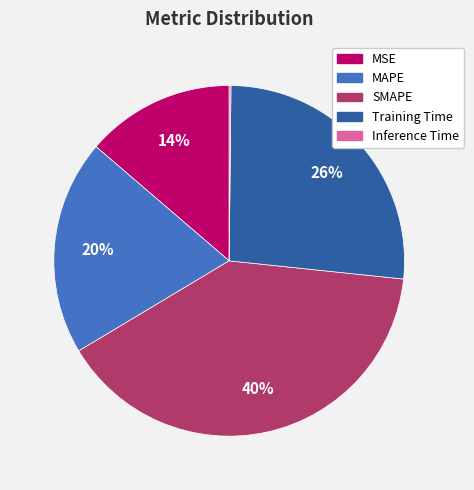

To the nearest percent, what is the difference between the largest and smallest slice percentages?

40%